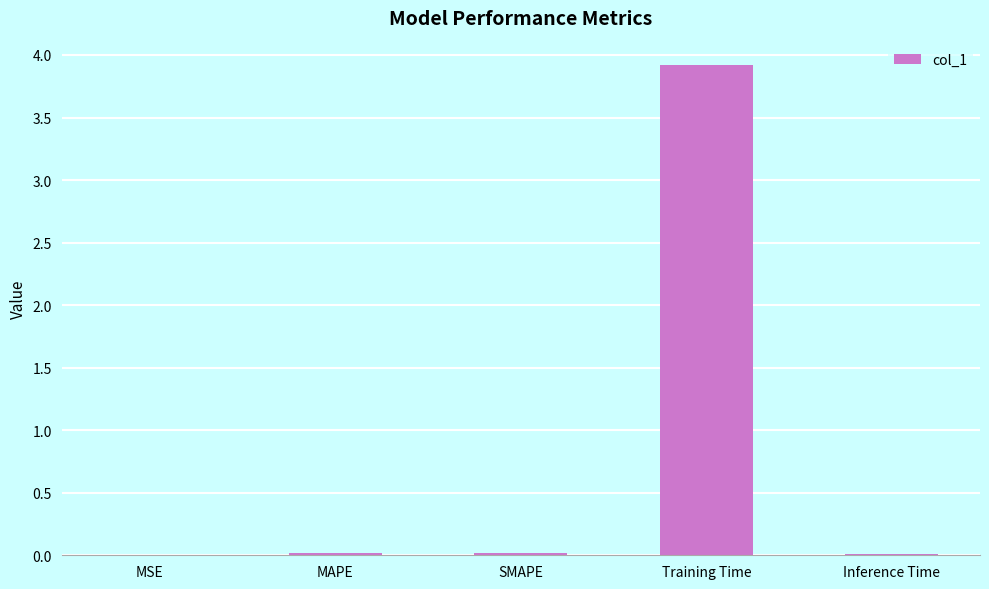

The chart shows a value of 0.0 at SMAPE. True or false?

True